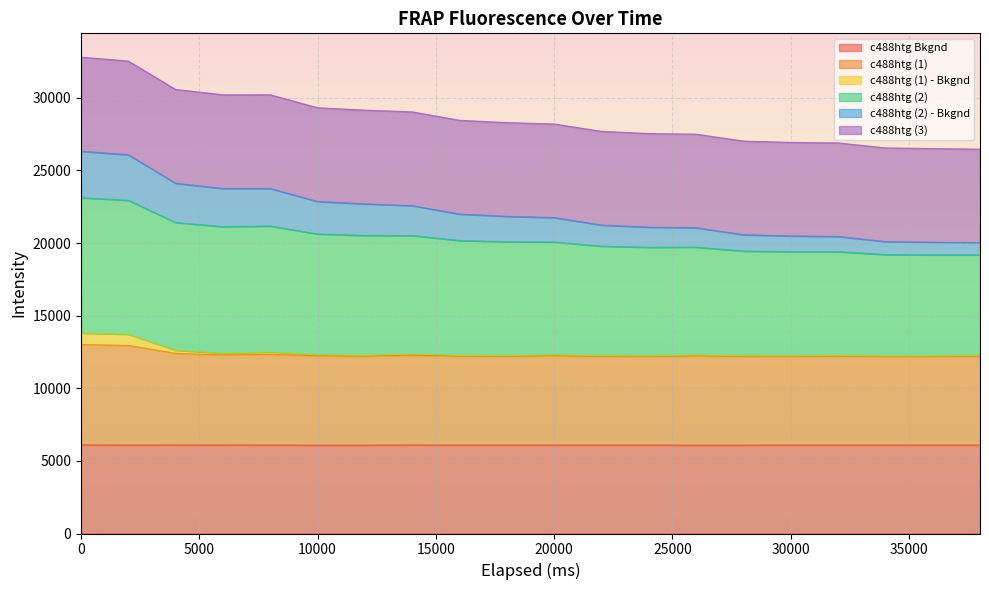

What is the value of the c488htg Bkgnd point at the 10th from the left?

6087.2